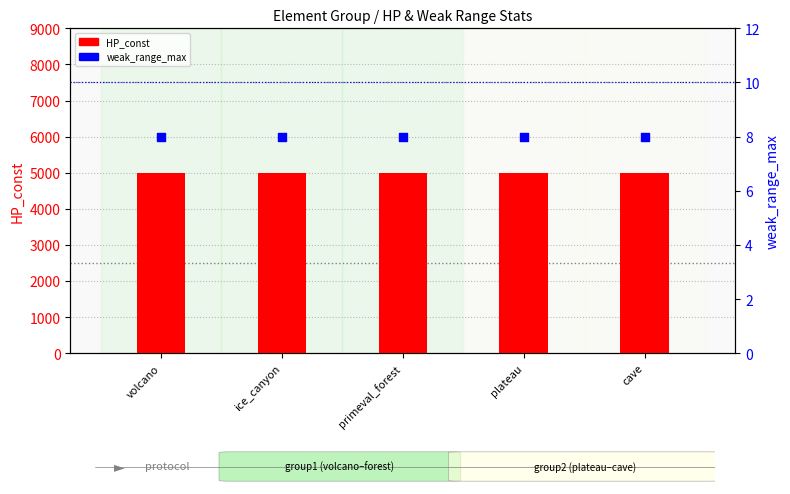

Which series has the widest spread of Y values?

HP_const